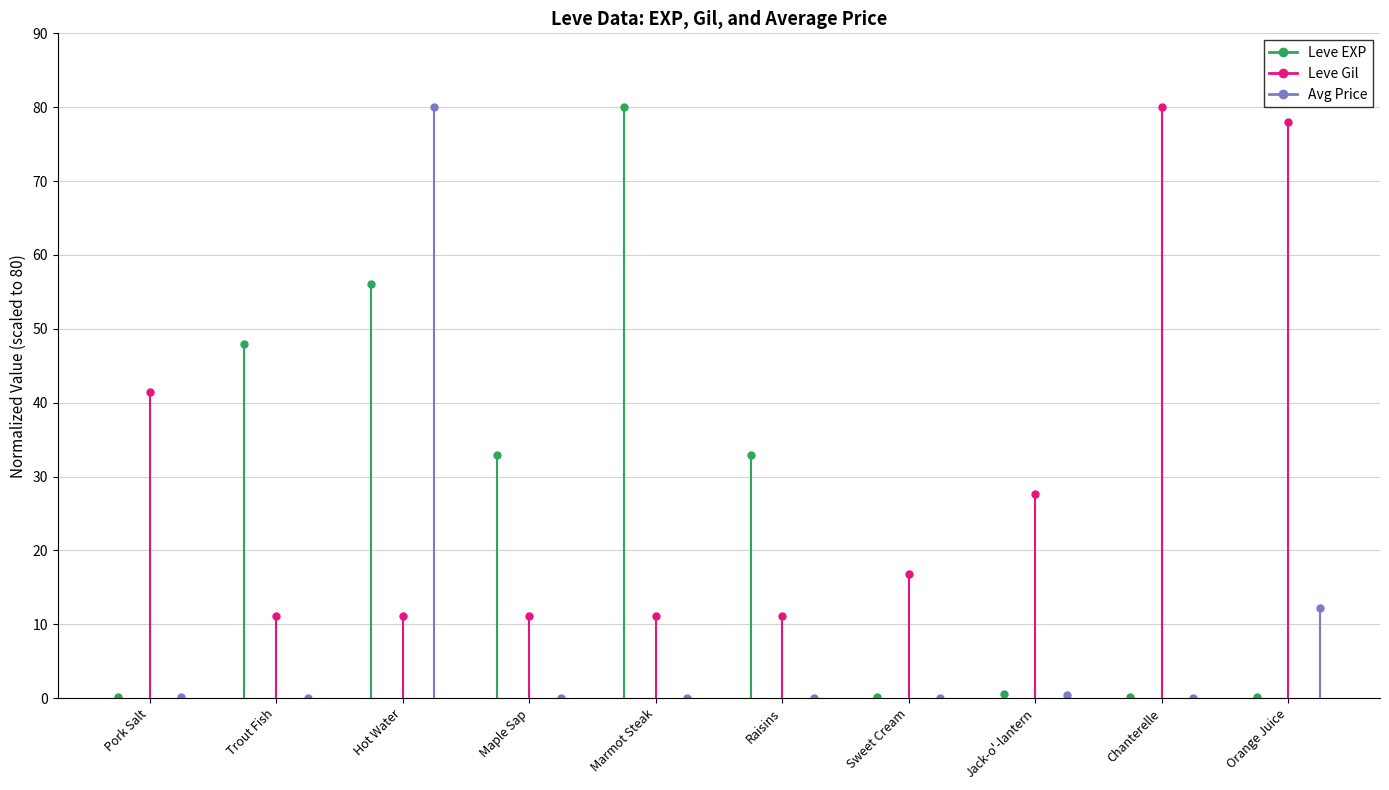

Where is Leve EXP nearest to the value 0?

Pork Salt